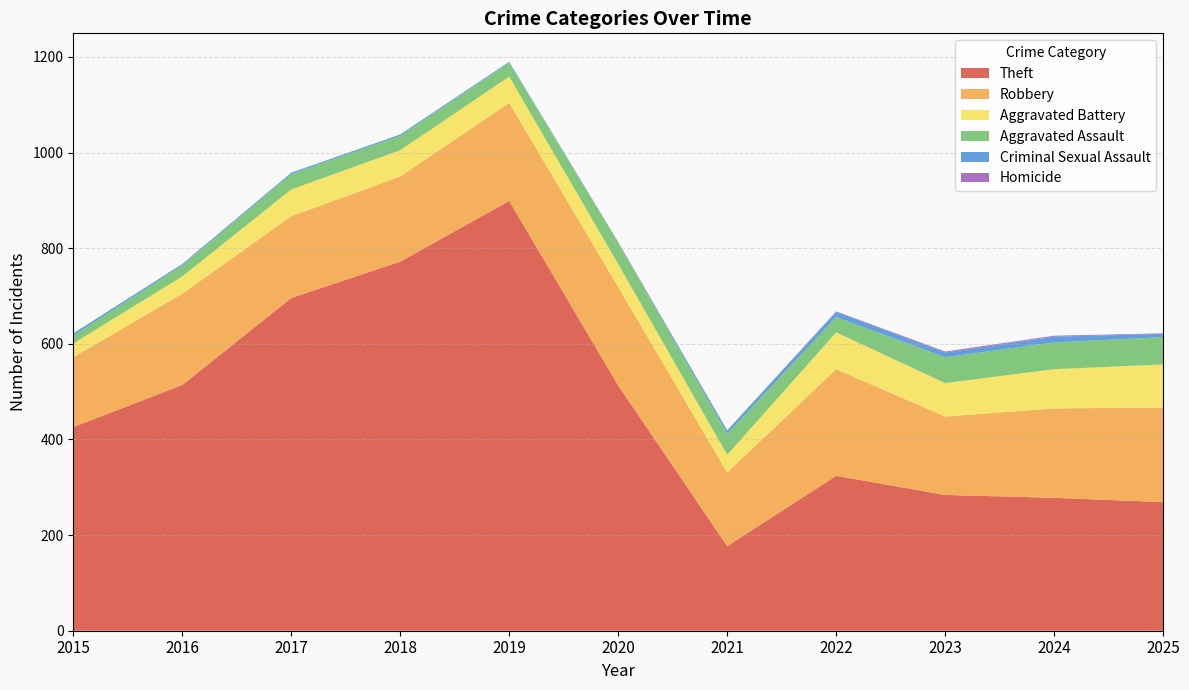

Reading left to right, transcribe all the data shown in this chart.

Theft: 426	514	696	772	899	513	177	324	284	278	269
Robbery: 146	191	171	178	205	206	154	223	164	187	198
Aggravated Battery: 29	36	56	55	55	48	37	77	70	82	90
Aggravated Assault: 16	23	32	30	29	45	44	32	54	56	57
Criminal Sexual Assault: 5	3	3	3	2	0	7	11	10	12	7
Homicide: 0	0	0	0	0	1	0	1	2	2	1